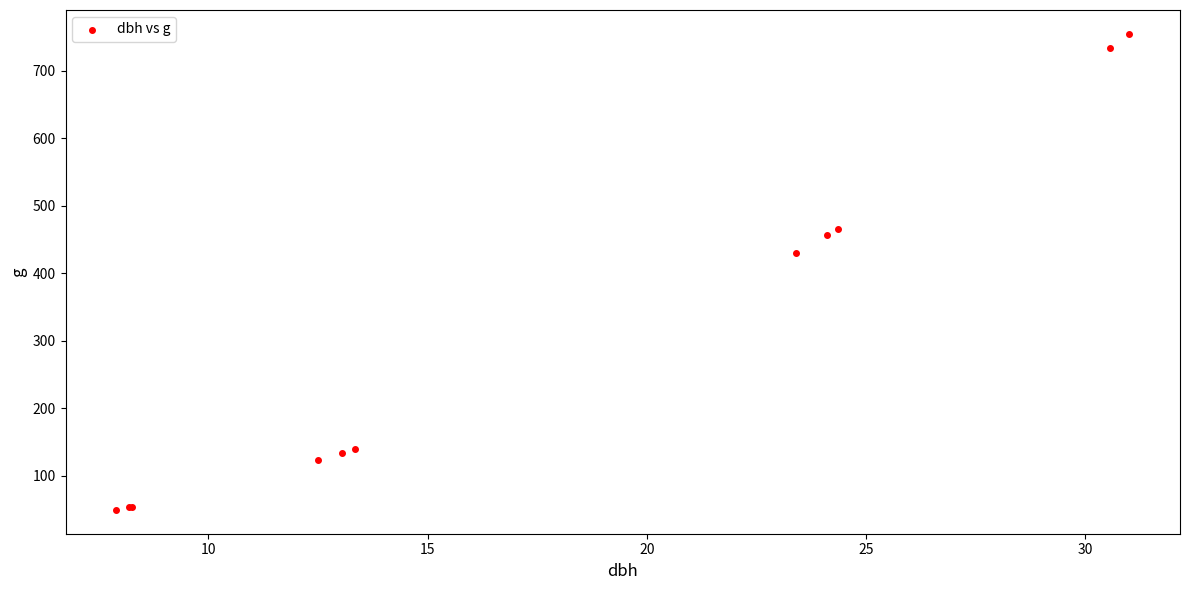

What Y value in the scatter plot is closest to 401?

430.1